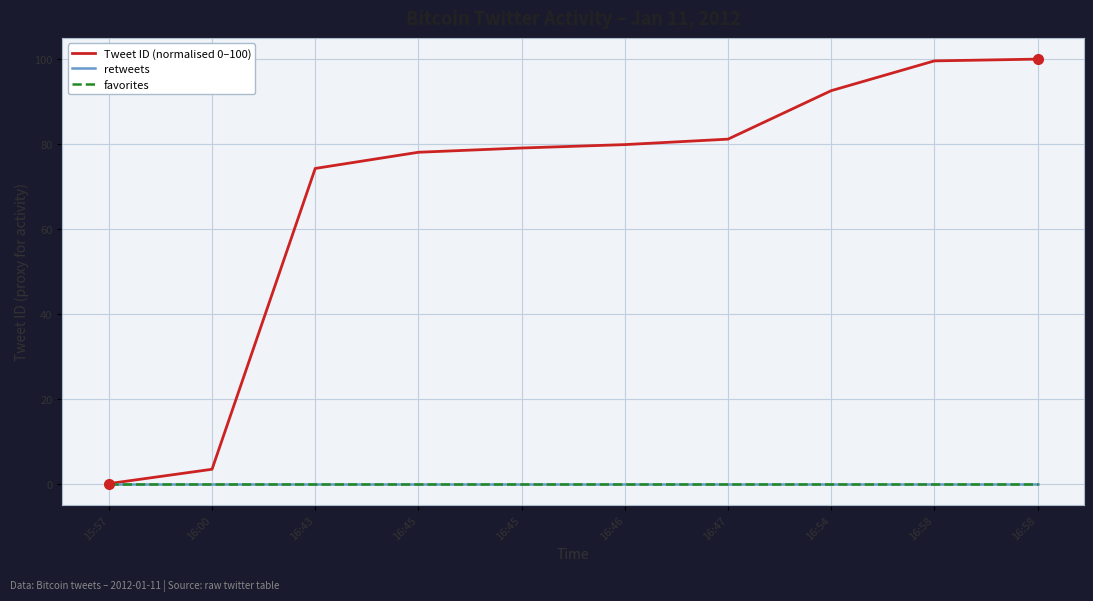

Is it true that Tweet ID (normalised 0–100) equals 74.2 at 16:43?

True